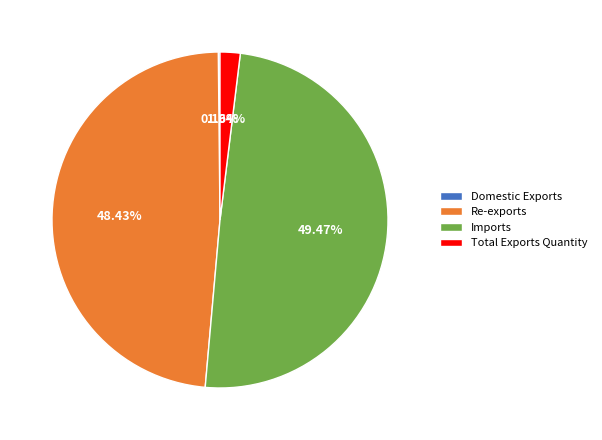

Which has a higher value, Total Exports Quantity or Imports?

Imports